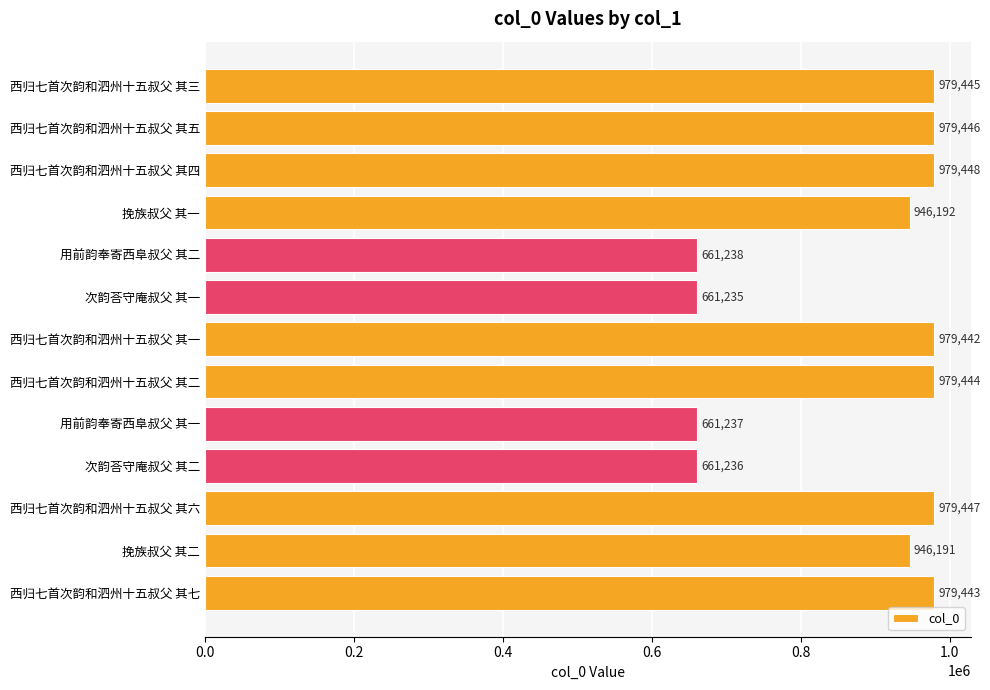

Count the number of data series in this chart.

1